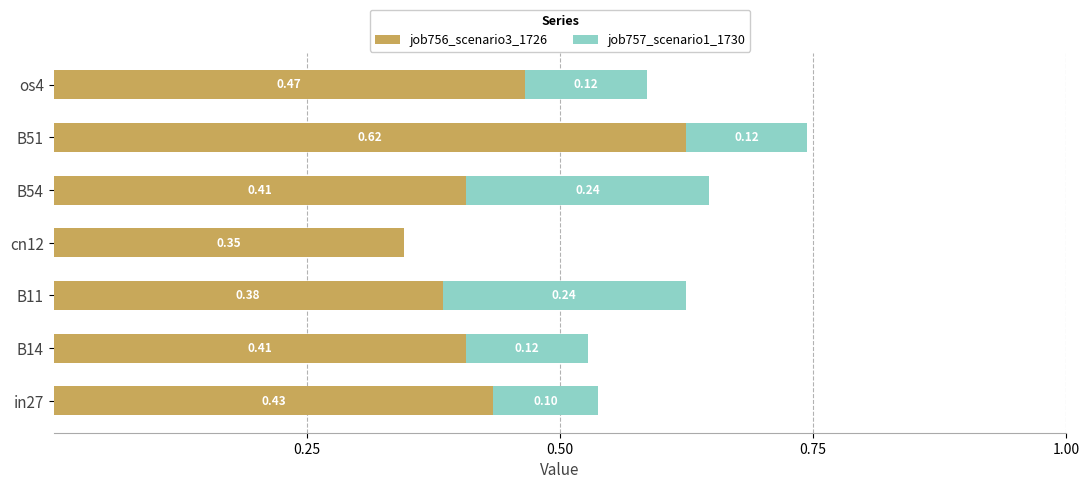

At which category is the sum across all series the highest?

B51